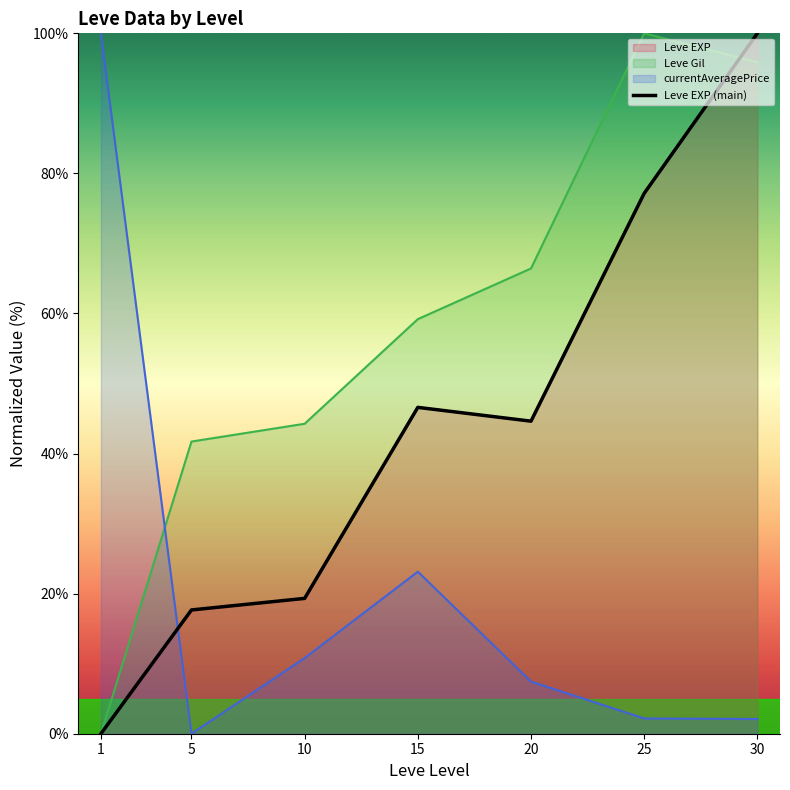

Where is the first local minimum?

20